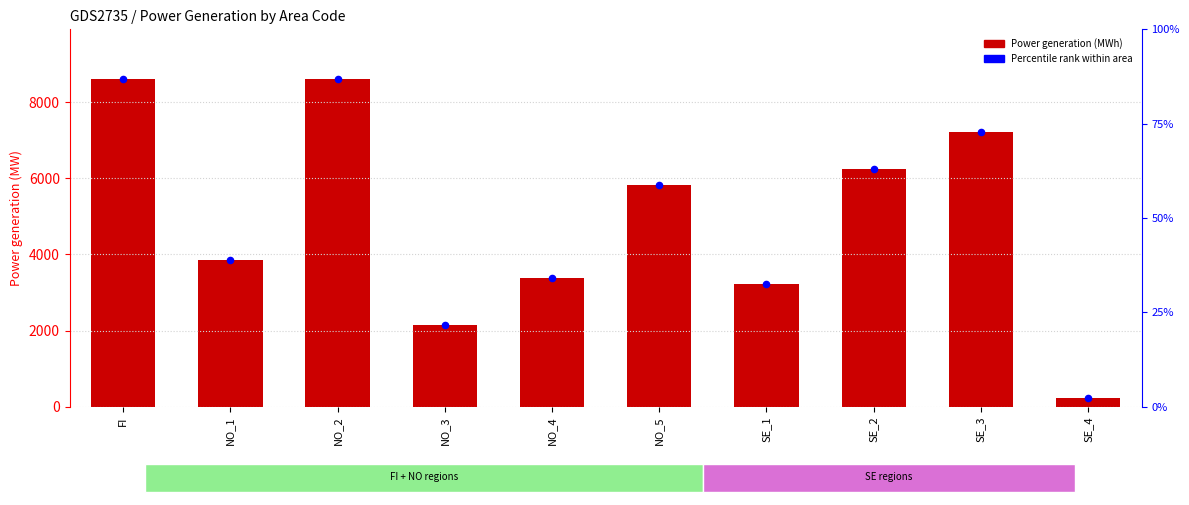

What are all the series names shown in the legend?

Power generation, Percentile rank